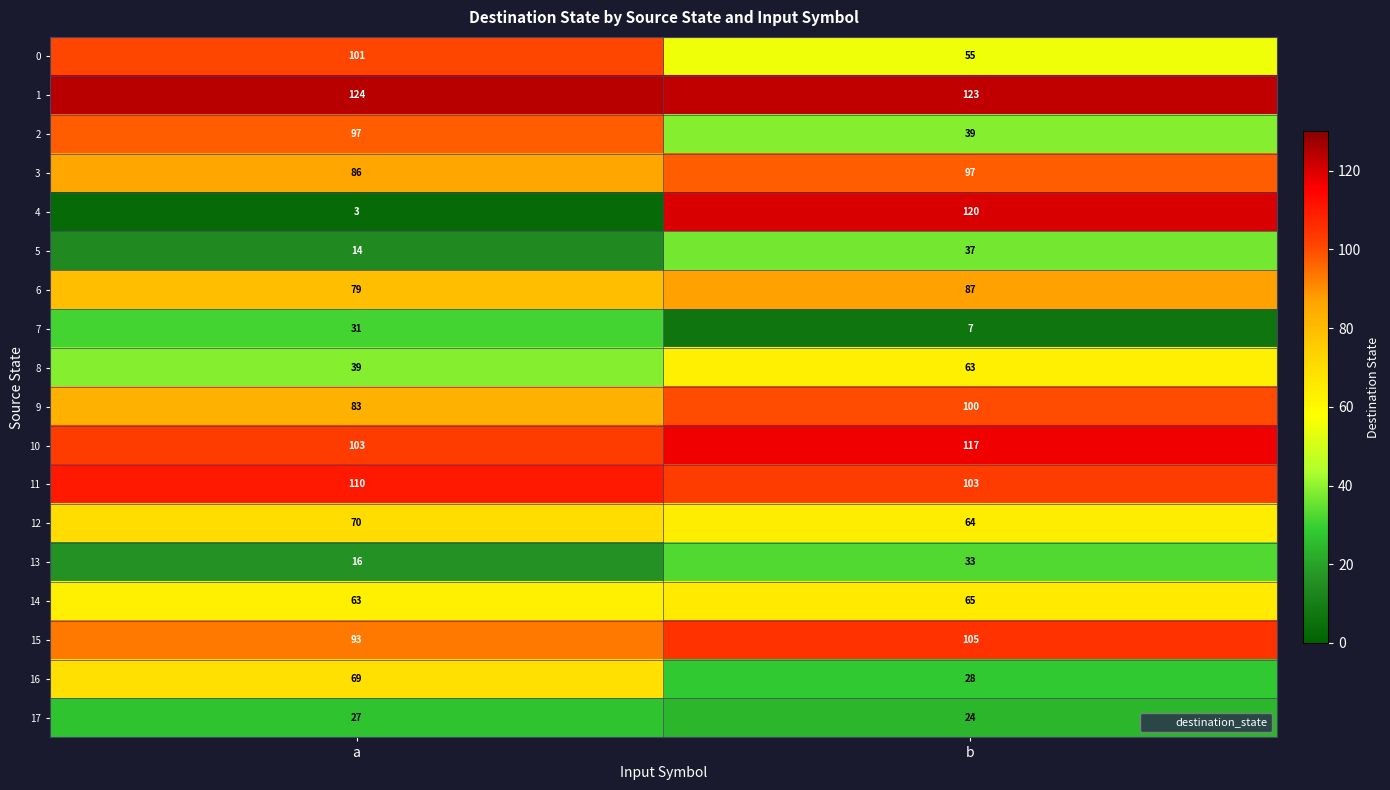

Read the 9 value at b.

100